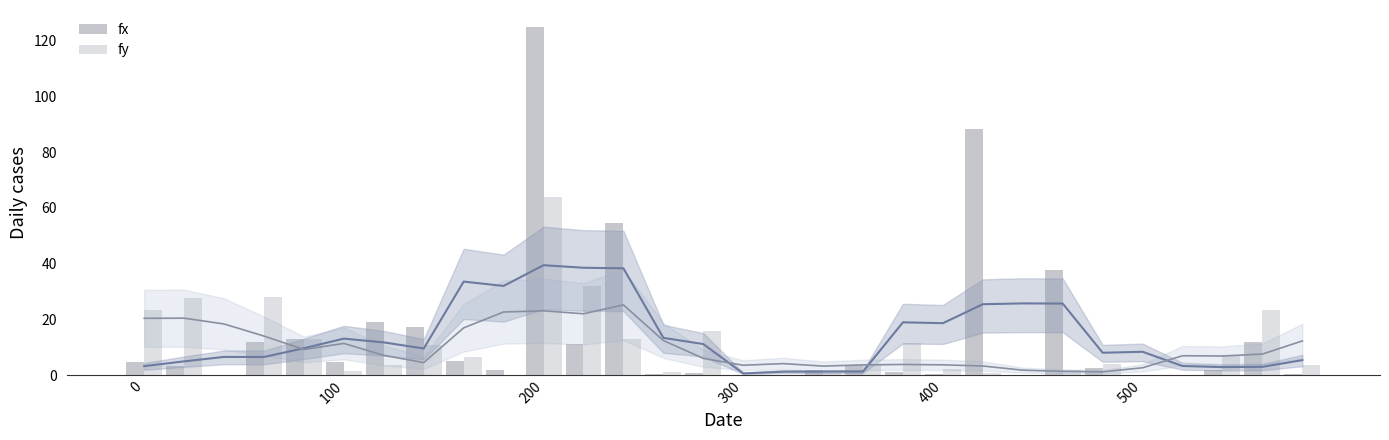

True or false: fx has a value of 3.4 at 27.

False